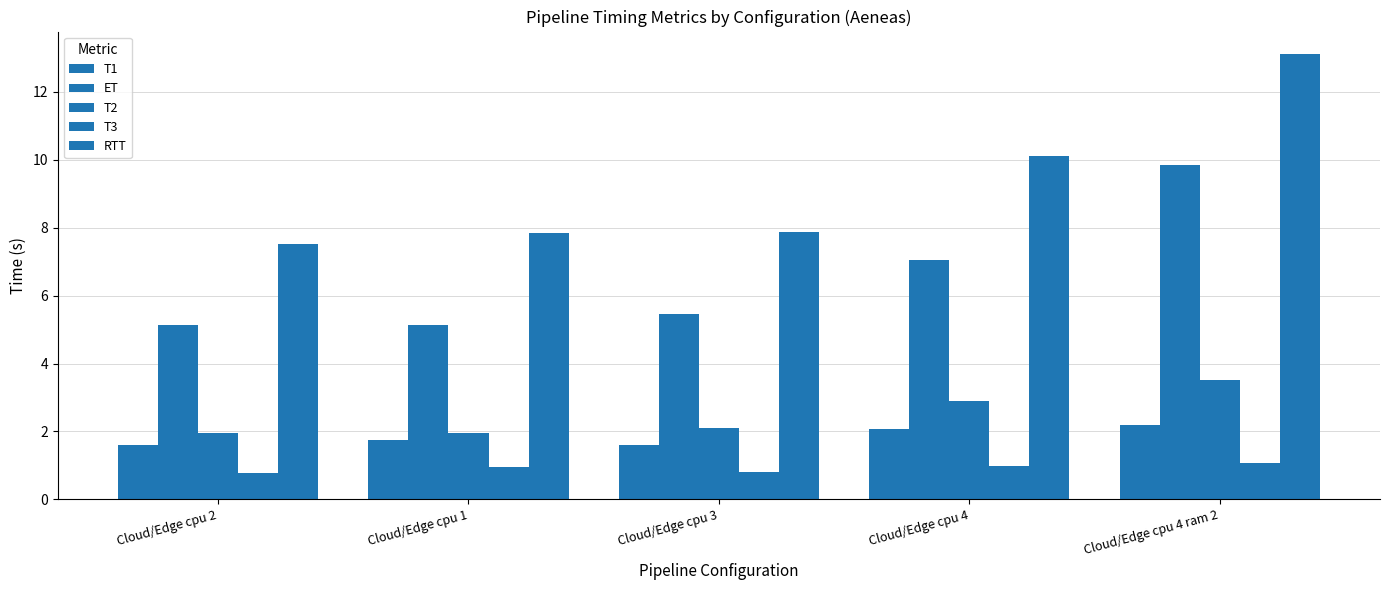

What is the label of the 4th bar from the right?

Cloud/Edge cpu 1